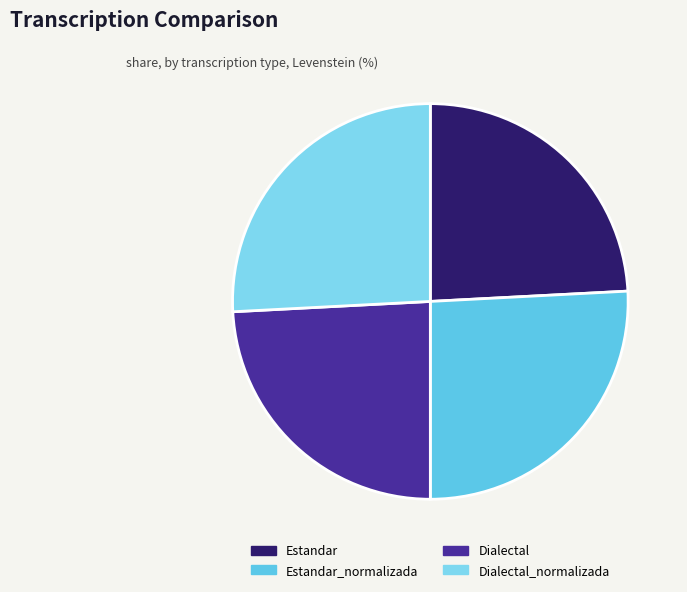

Count the number of slices in the pie.

4